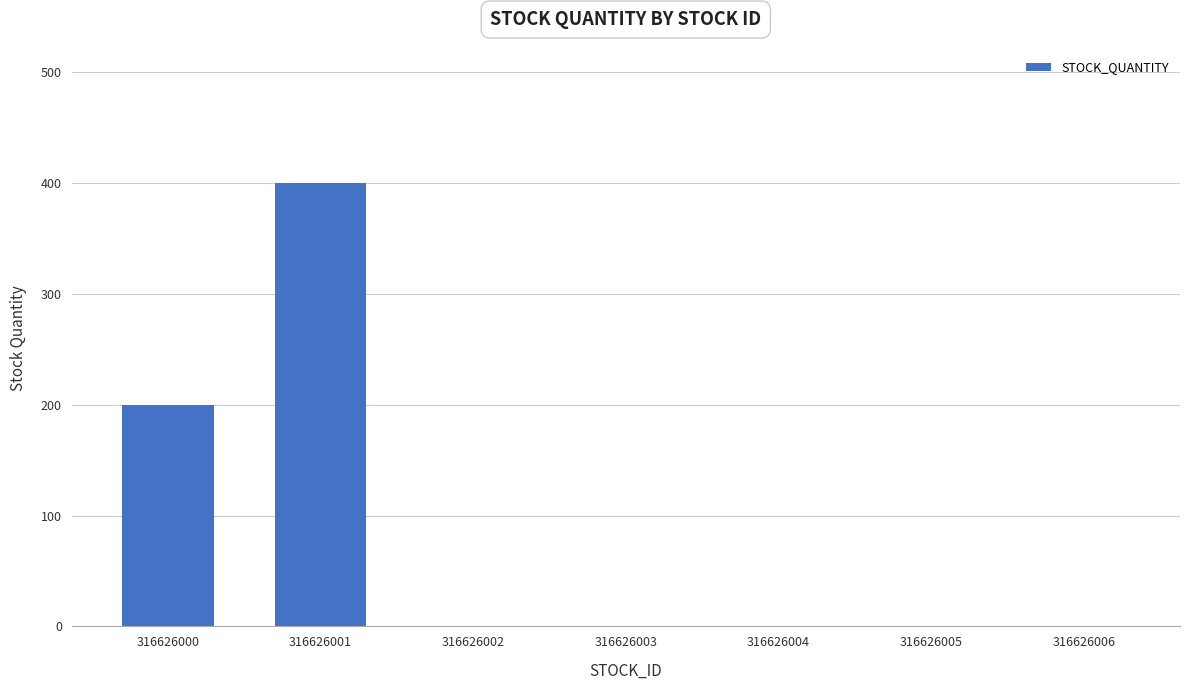

What is the change in value from 316626001 to 316626006?

-400